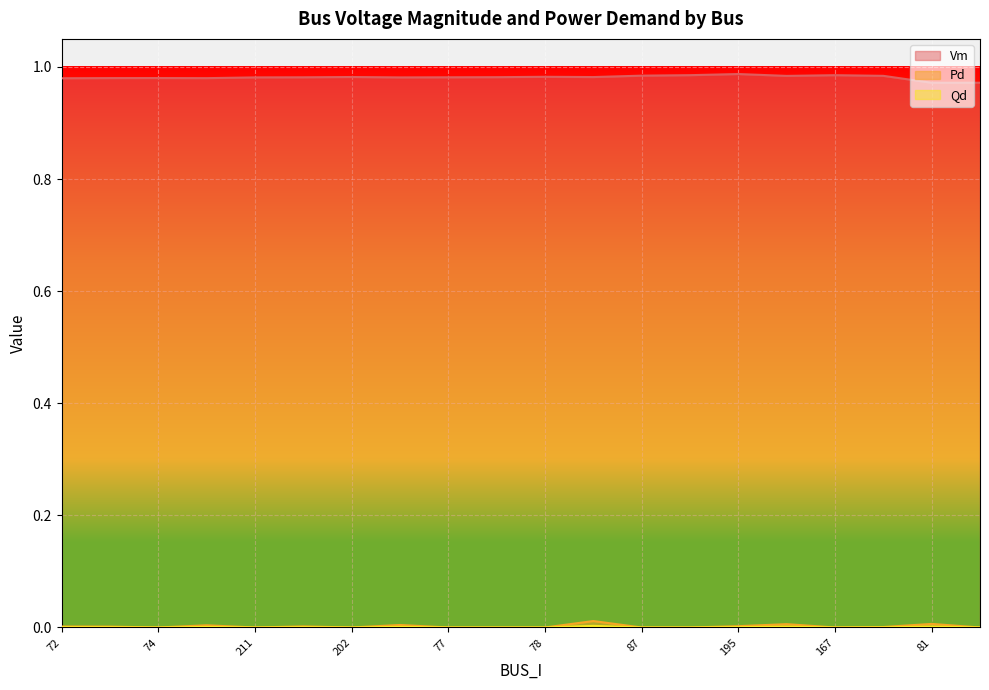

What is the sum of all Vm values?

19.6